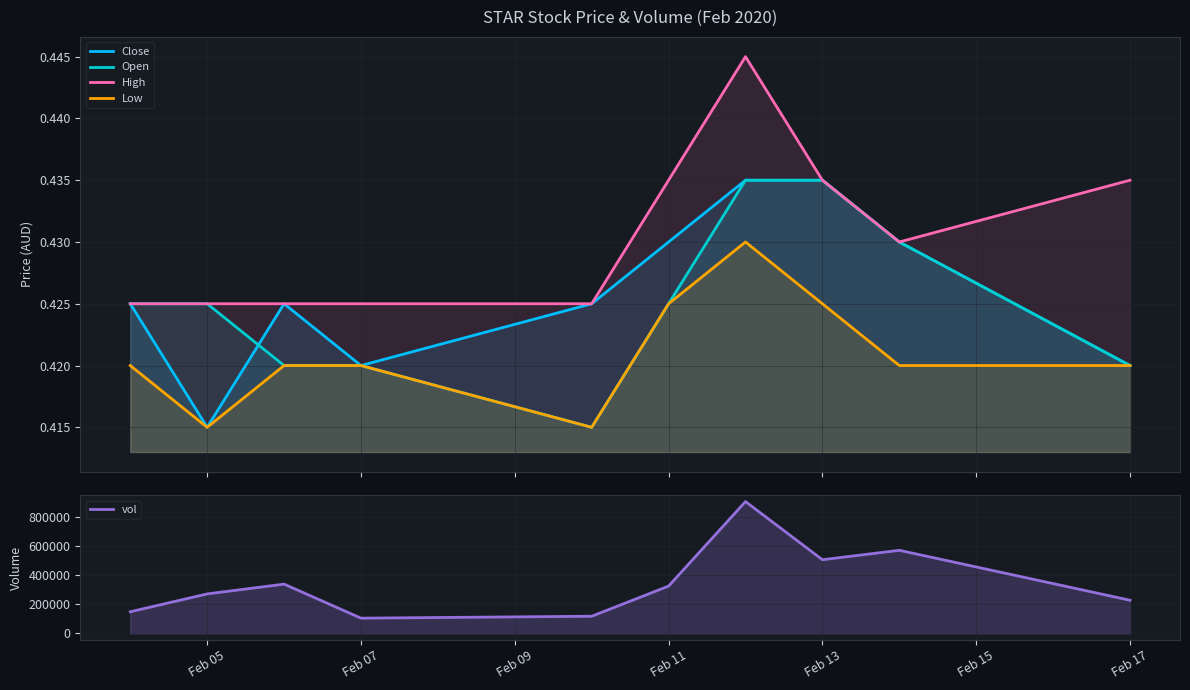

How many interior local peaks does the Low series have?

1